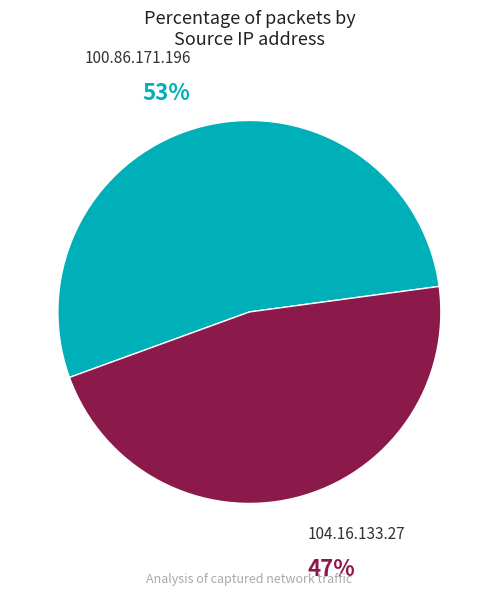

True or false: 104.16.133.27 accounts for 47% of the total.

True